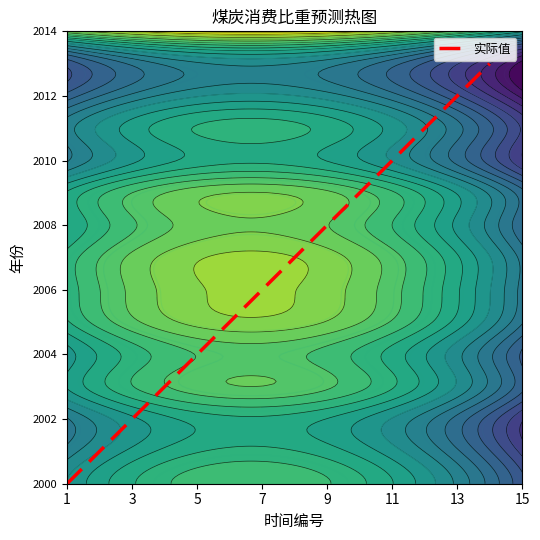

How many series are shown in this chart?

1